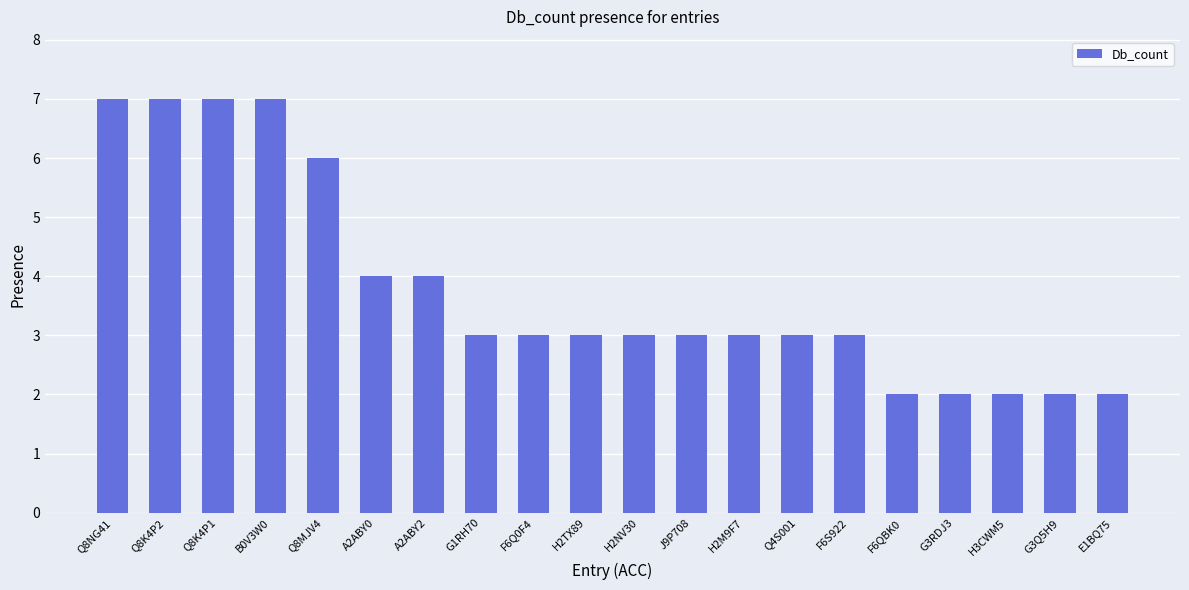

What is the maximum value shown in the chart?

7